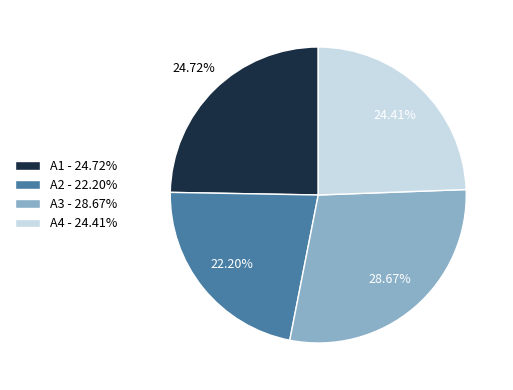

Is there a majority slice in this chart?

No